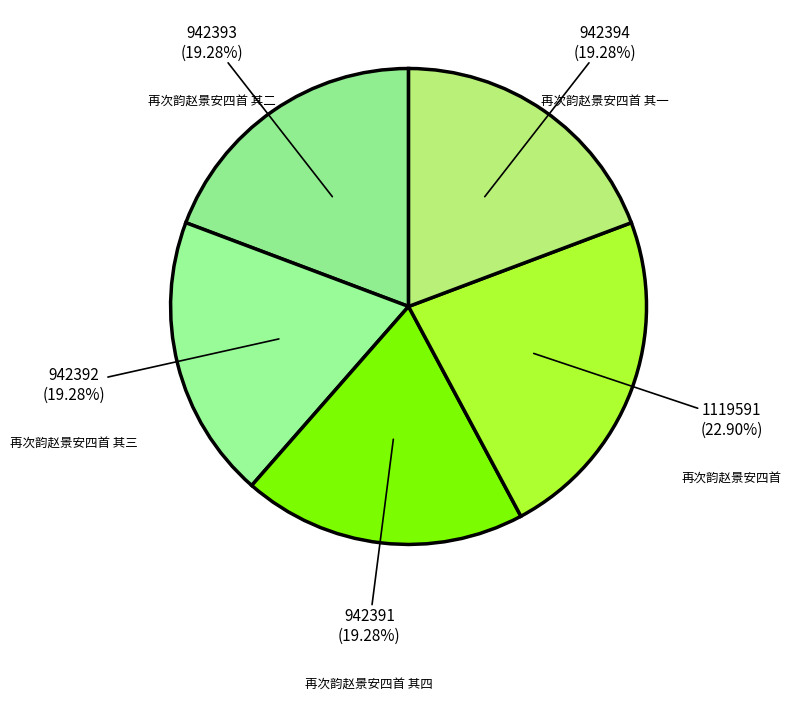

What percentage is the 再次韵赵景安四首 其四 slice, to the nearest percent?

19%